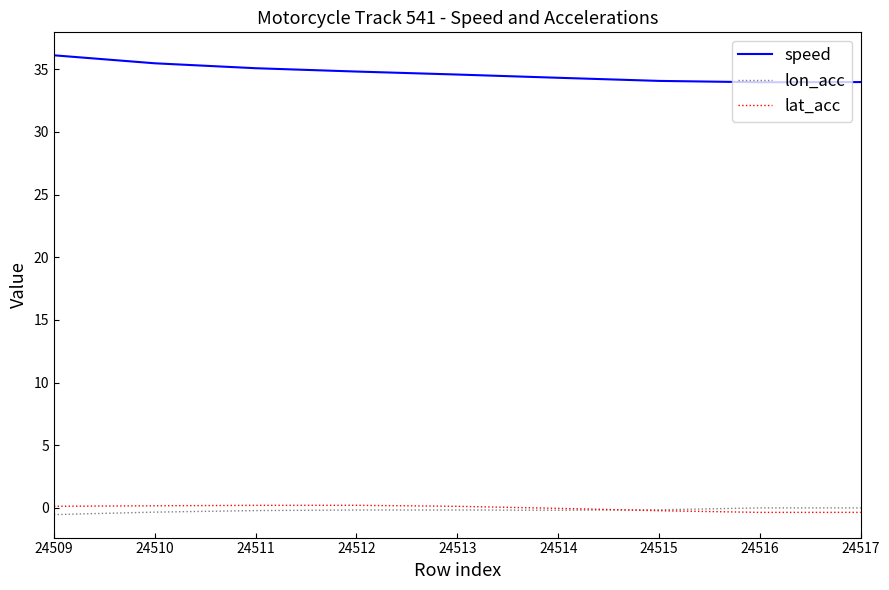

Which series has the largest total across all categories?

speed